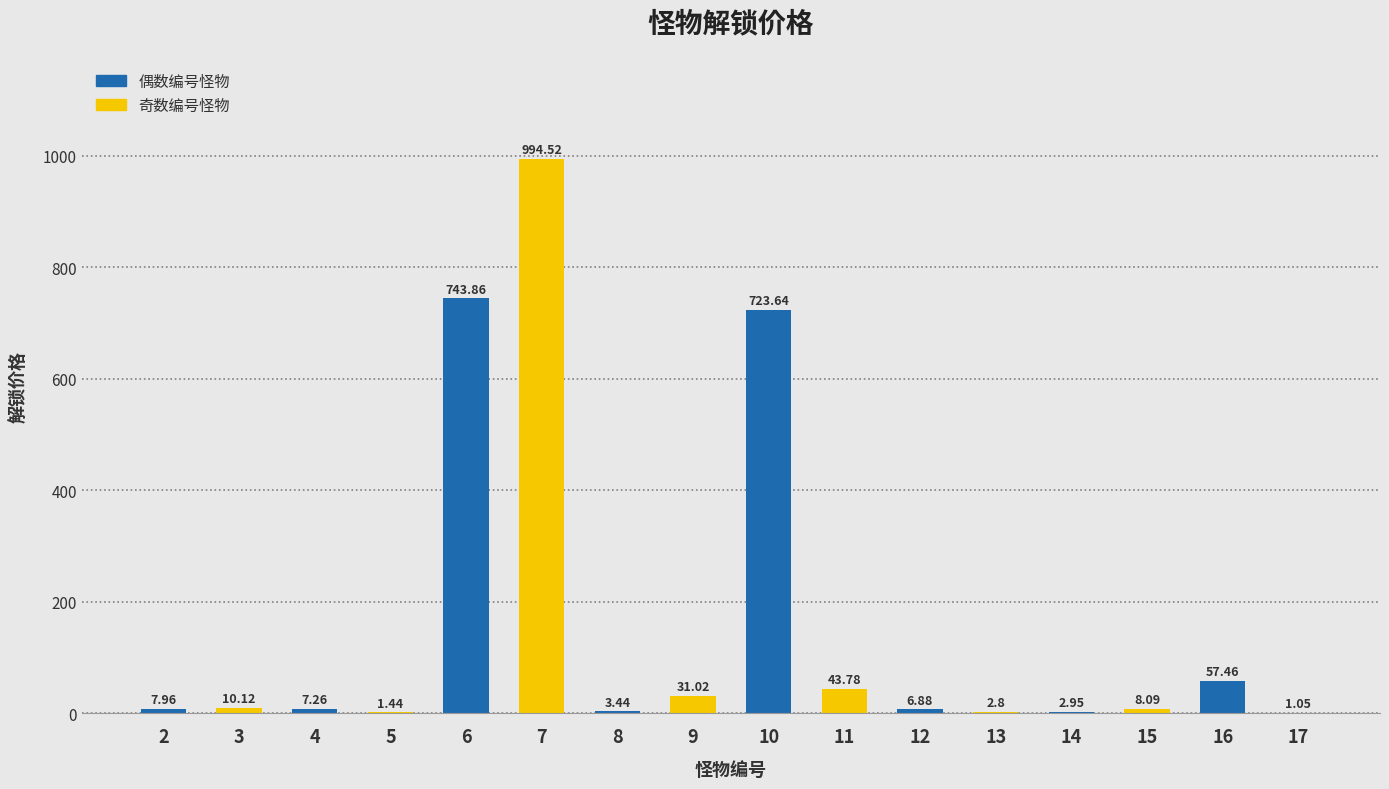

What is the change in value from 7 to 13?

-991.7